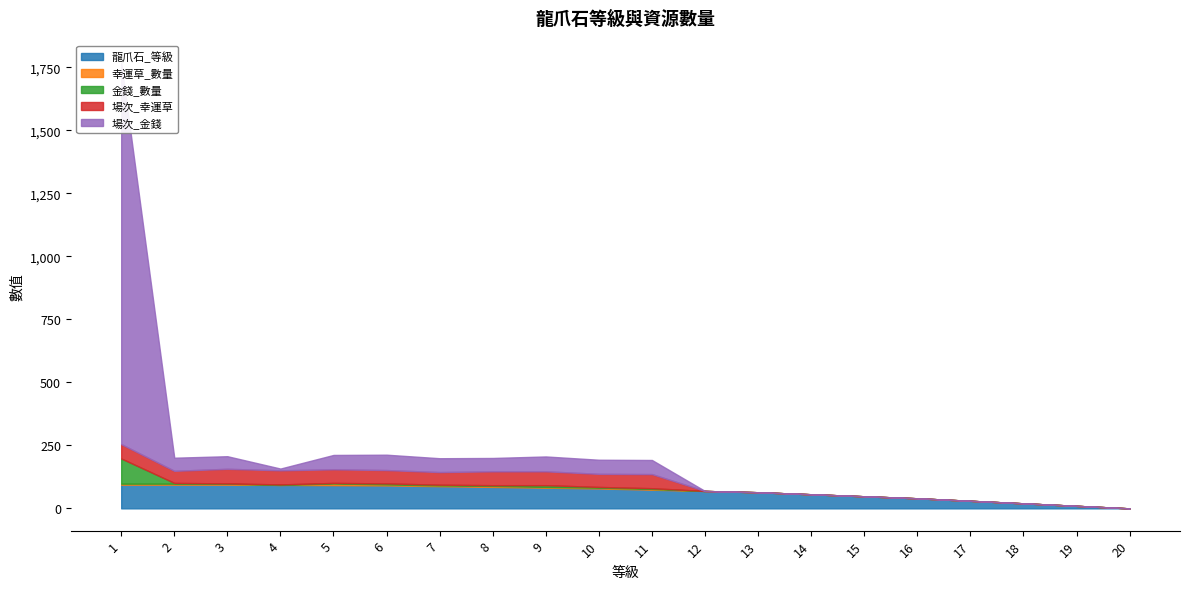

Which has a higher value, 15 or 10?

10